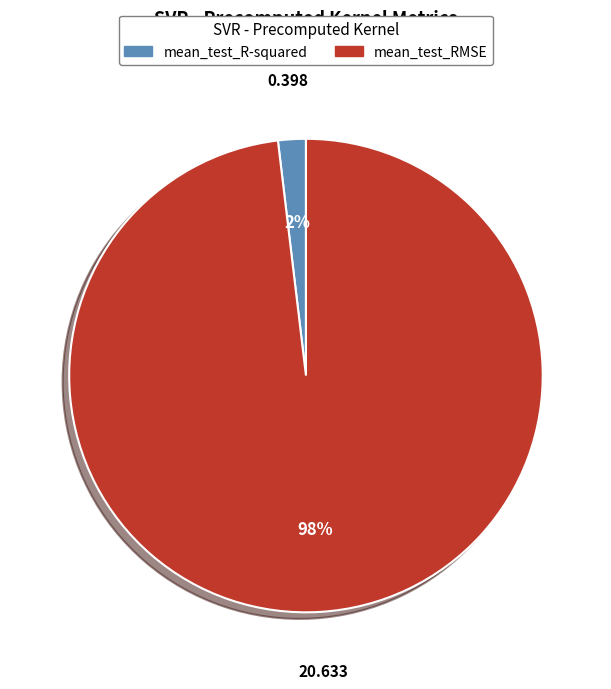

To the nearest percent, what is the combined percentage of mean_test_RMSE and mean_test_R-squared?

100%